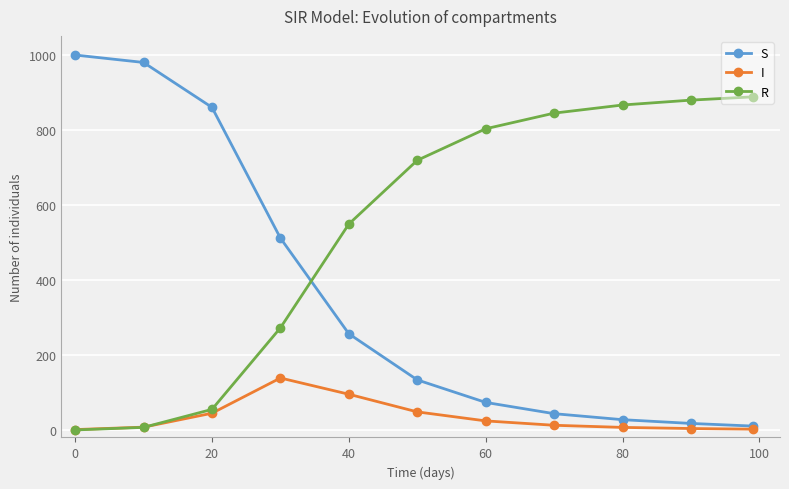

How many times do R and S cross each other?

1